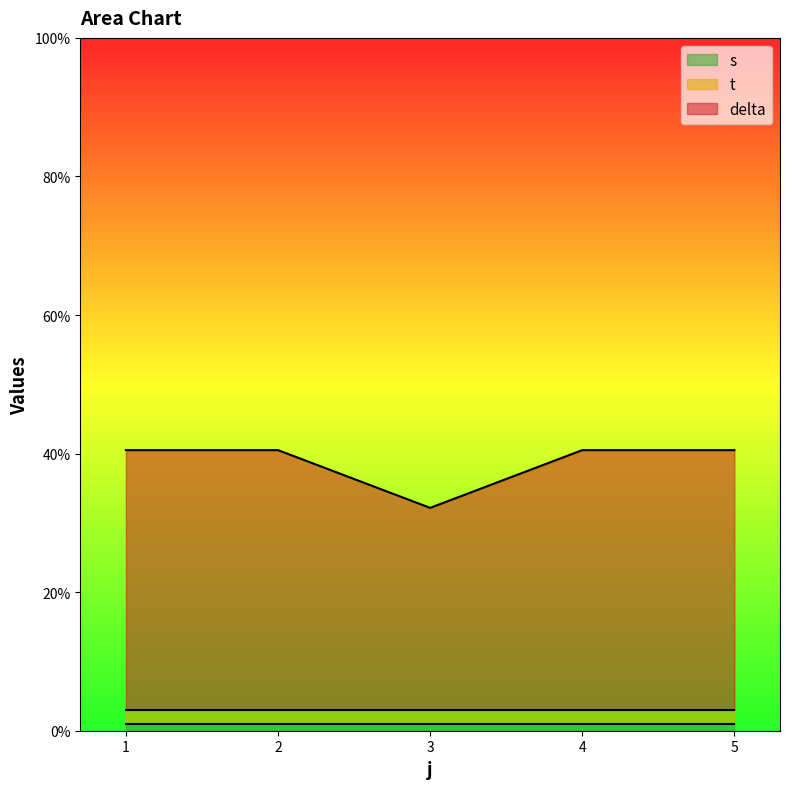

Which series changed the most between 1 and 5?

delta